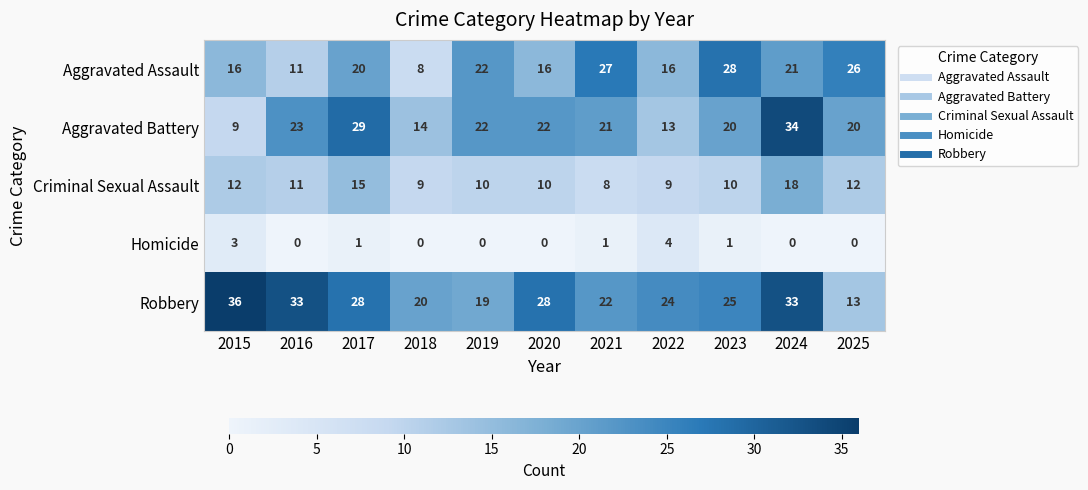

At how many categories does at least one series exceed 30?

3